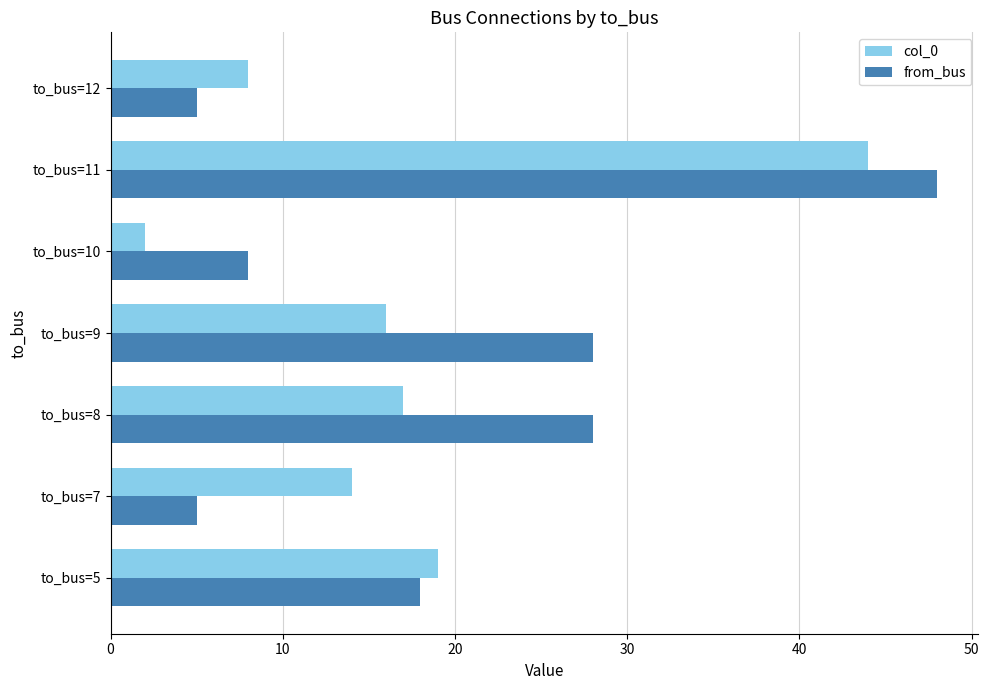

How many values in the col_0 series are below 16?

3